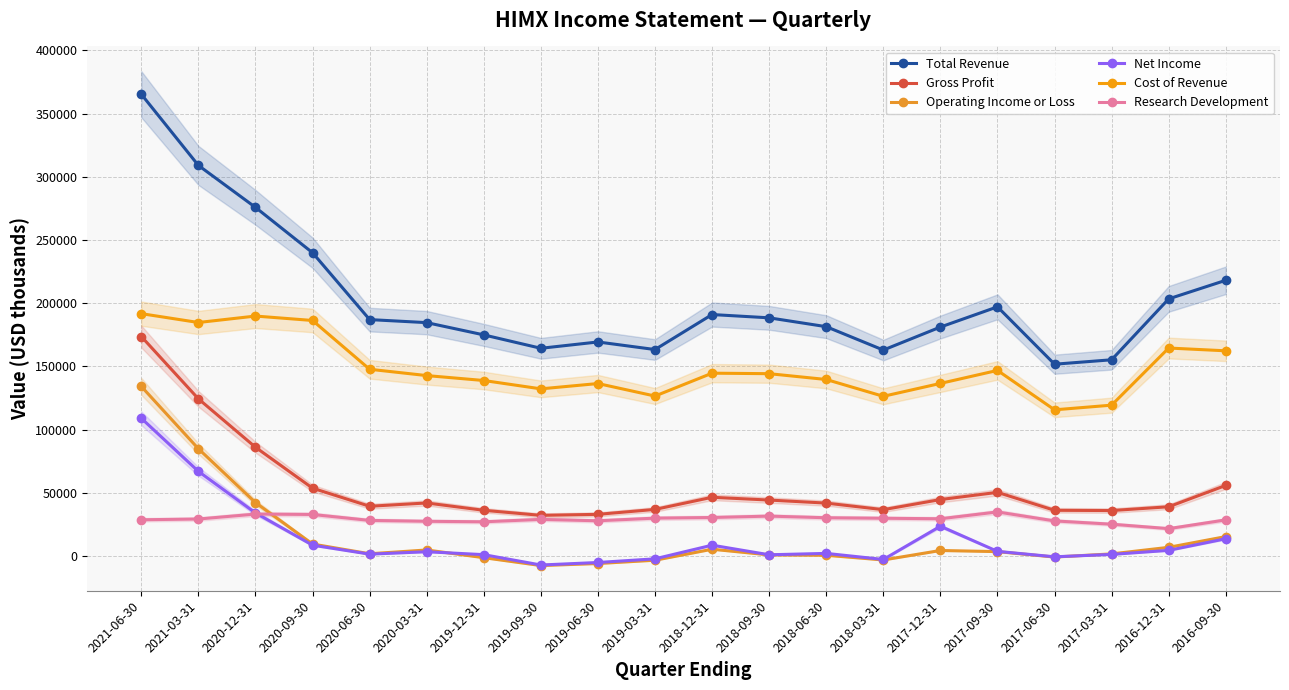

How many positive values does the Net Income series have?

15